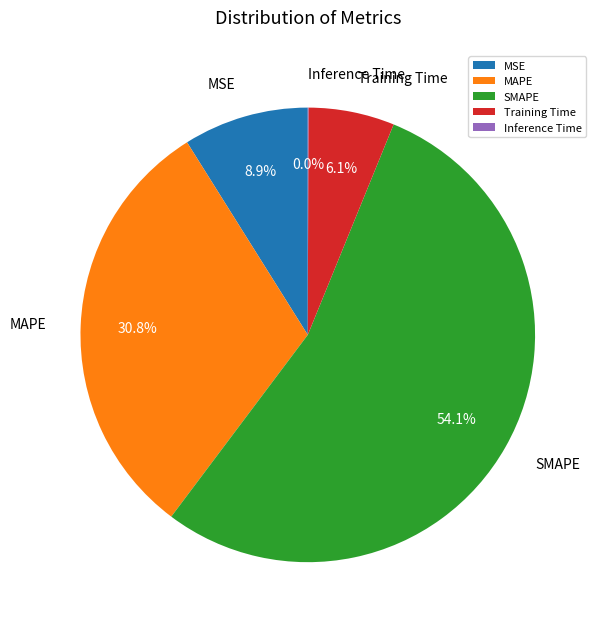

Is there any slice that represents more than half of the pie?

Yes